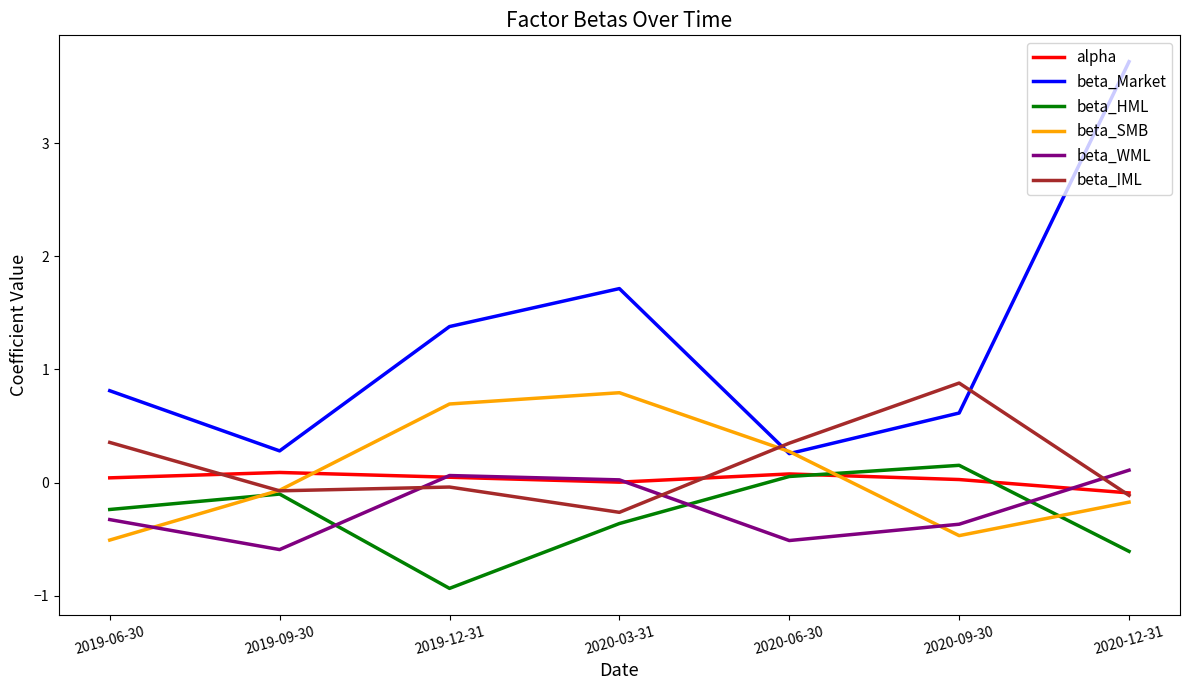

At which category is the sum across all series the highest?

2020-12-31